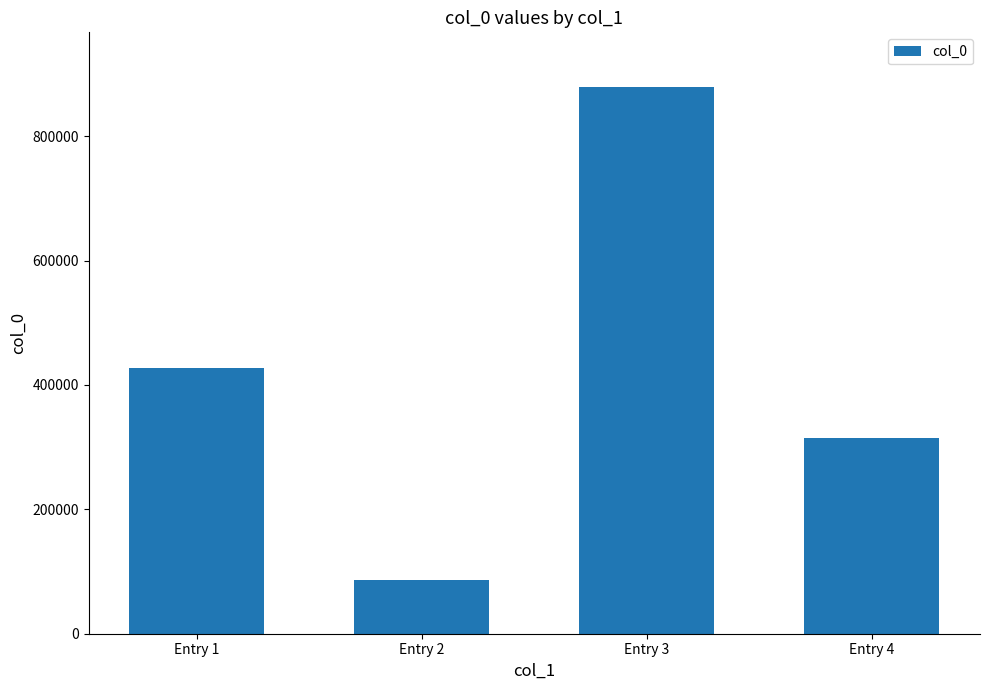

What is the difference between the maximum and minimum values?

793328